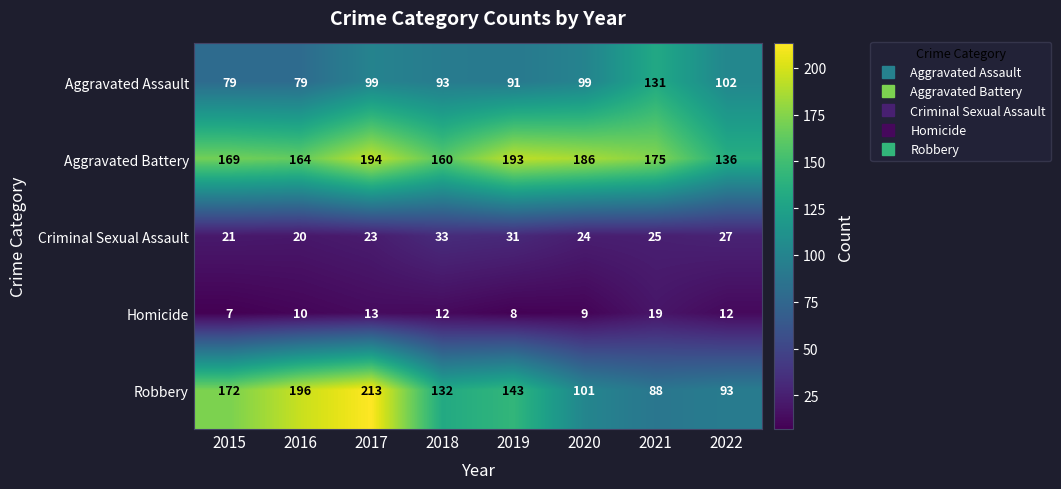

What is the sum of all Robbery values?

1138